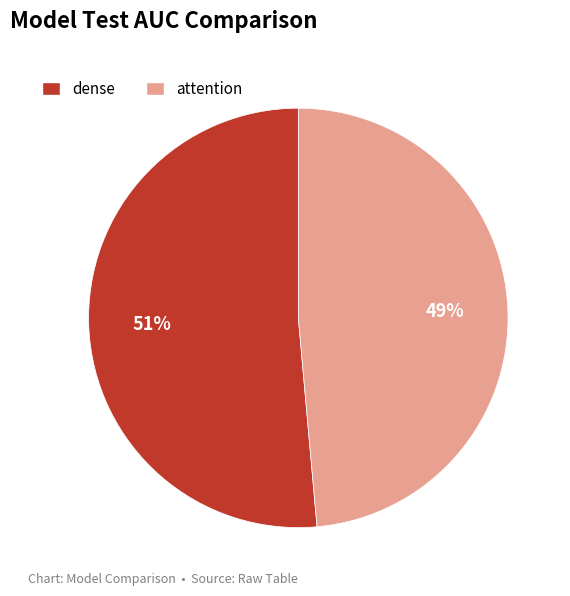

Do attention and dense together represent more than half of the pie?

Yes